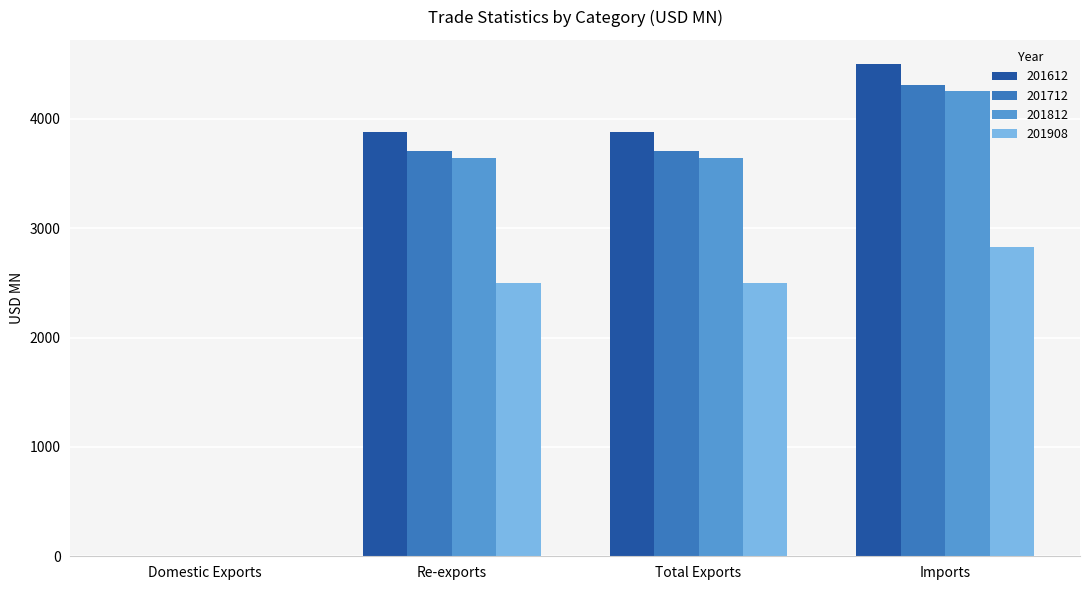

Which series changed the most between Domestic Exports and Total Exports?

201612